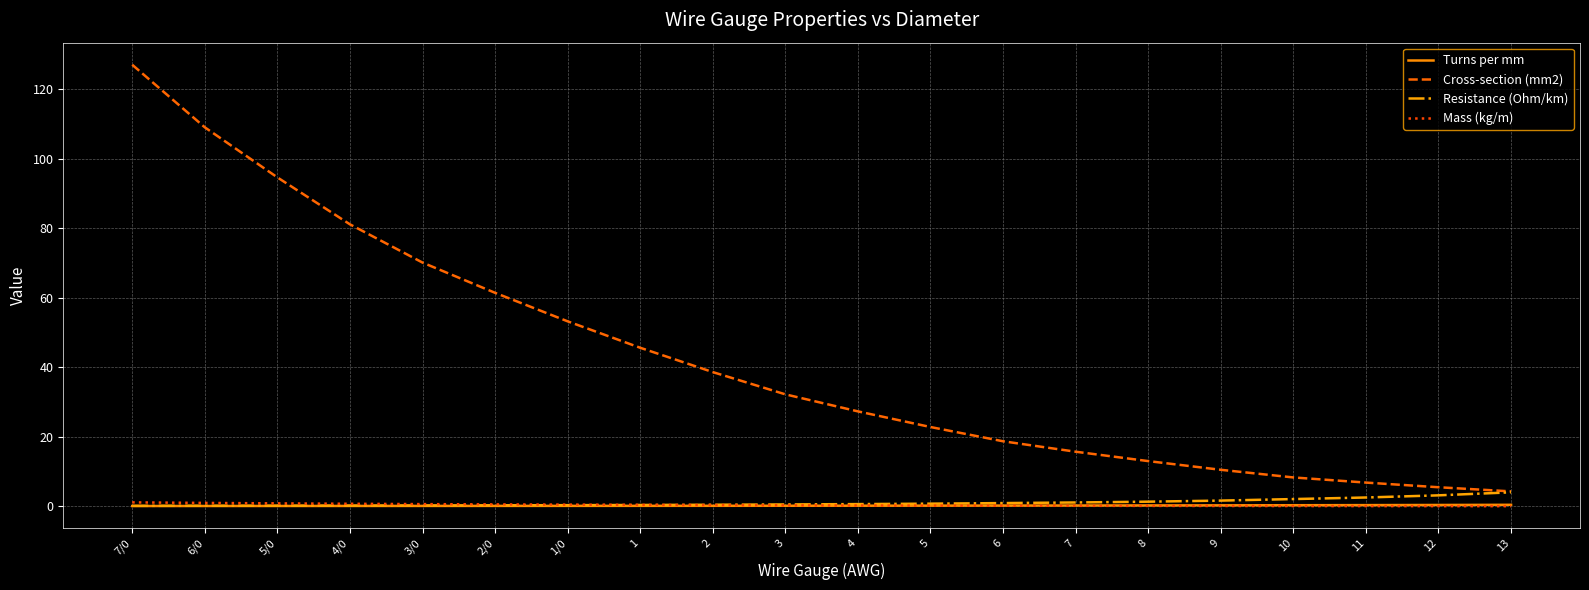

Count the number of categories in the chart.

20